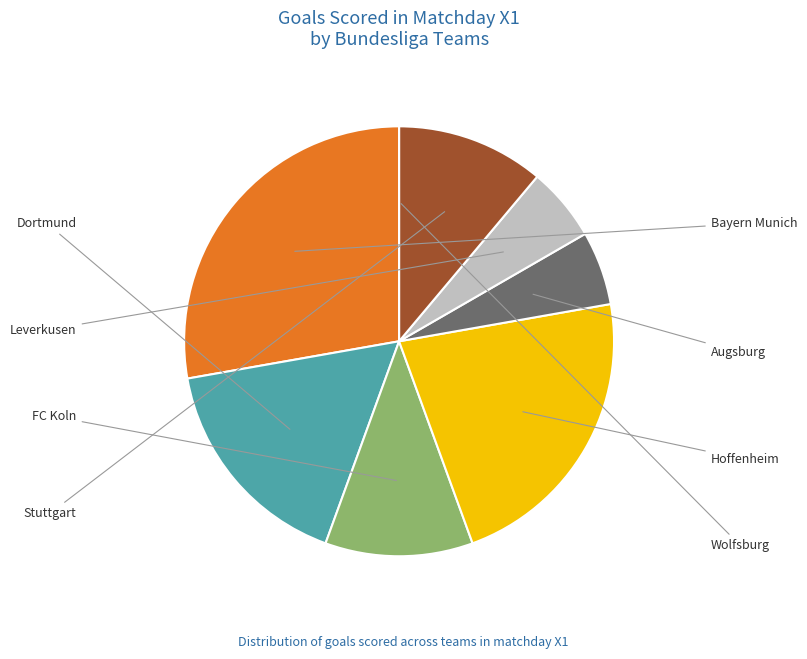

How many segments does this pie chart have?

8